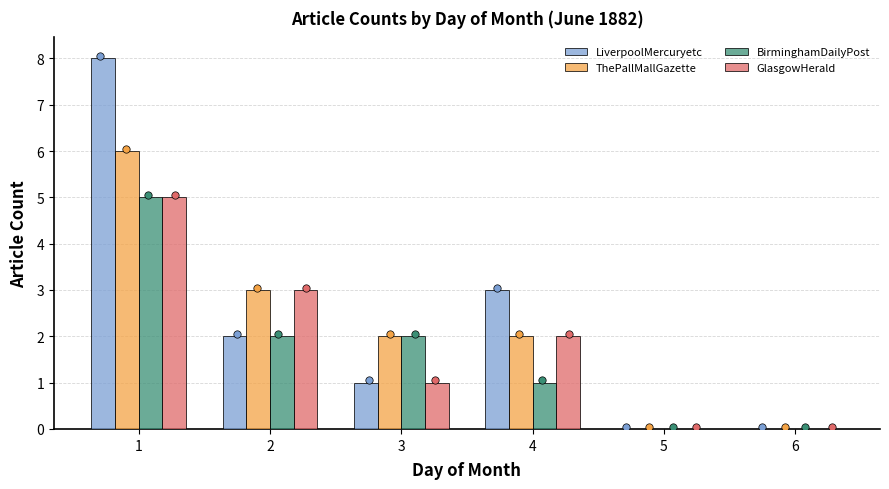

What are all the series names shown in the legend?

LiverpoolMercuryetc, ThePallMallGazette, BirminghamDailyPost, GlasgowHerald